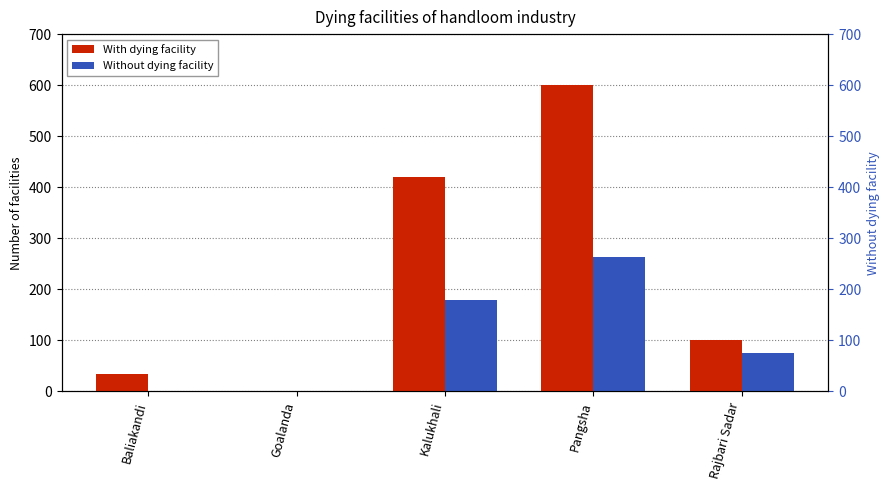

Which series has the largest range (max minus min)?

With dying facility